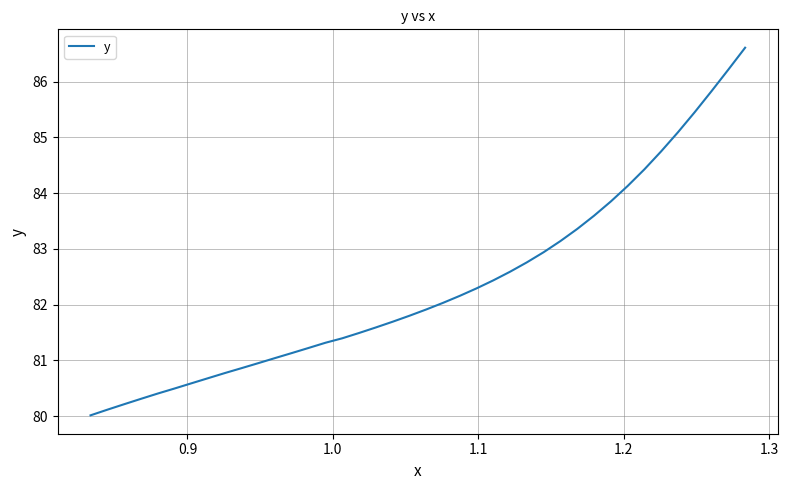

What is the smallest value displayed?

80.0